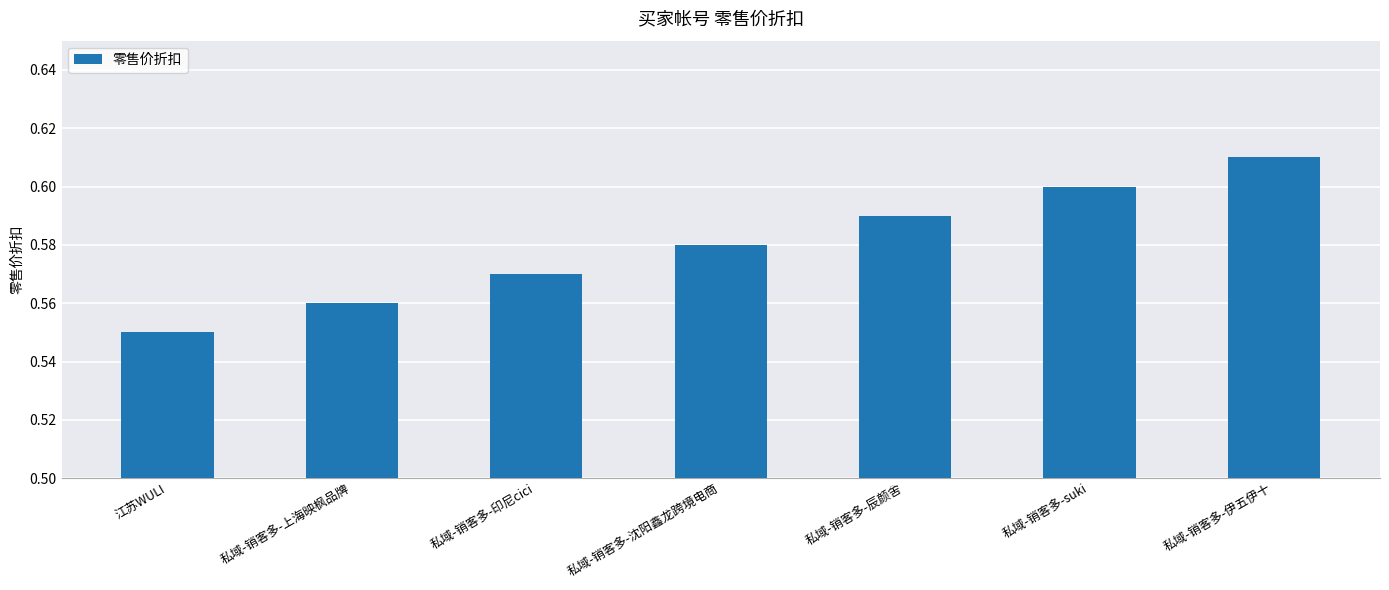

What is the sum of all values?

4.1